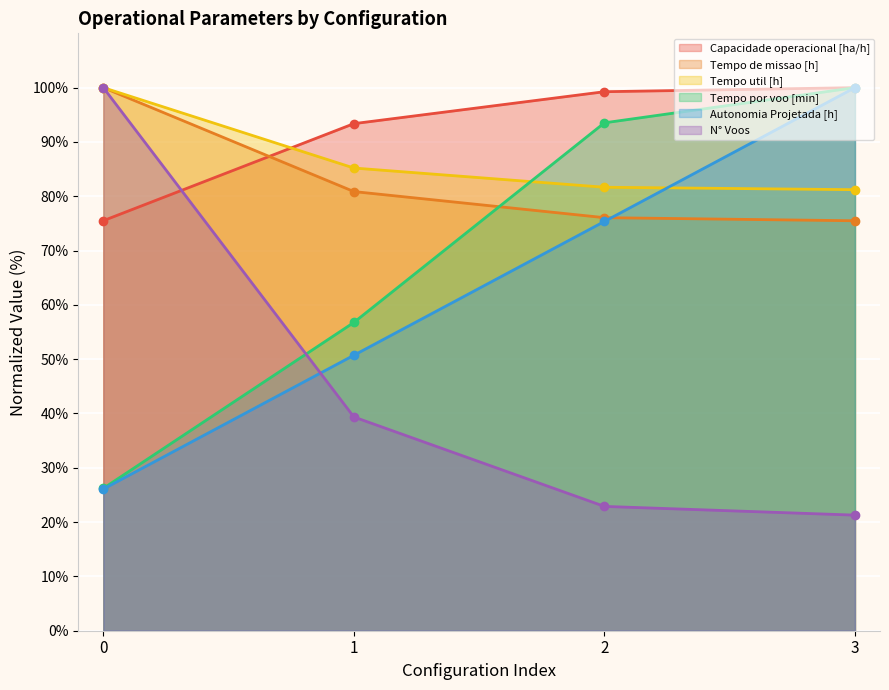

Is it true that N° Voos equals 22.9 at 2?

True